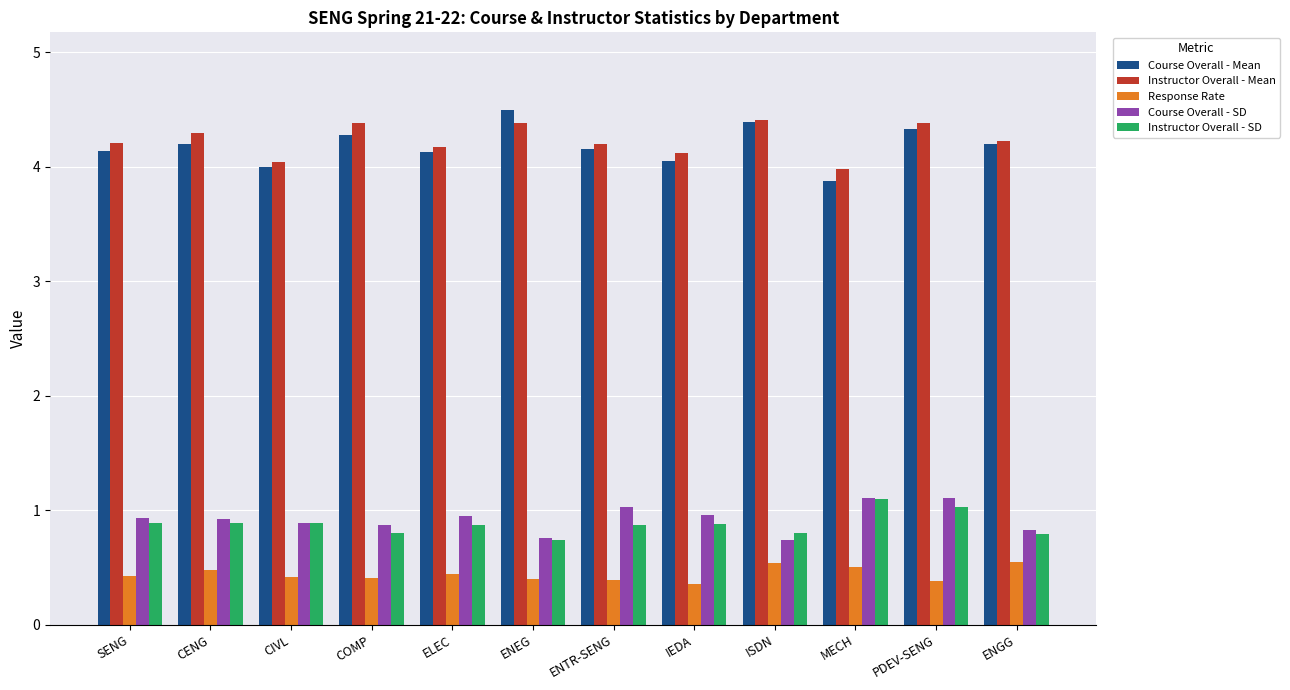

Which series has the largest total across all categories?

Instructor Overall - Mean